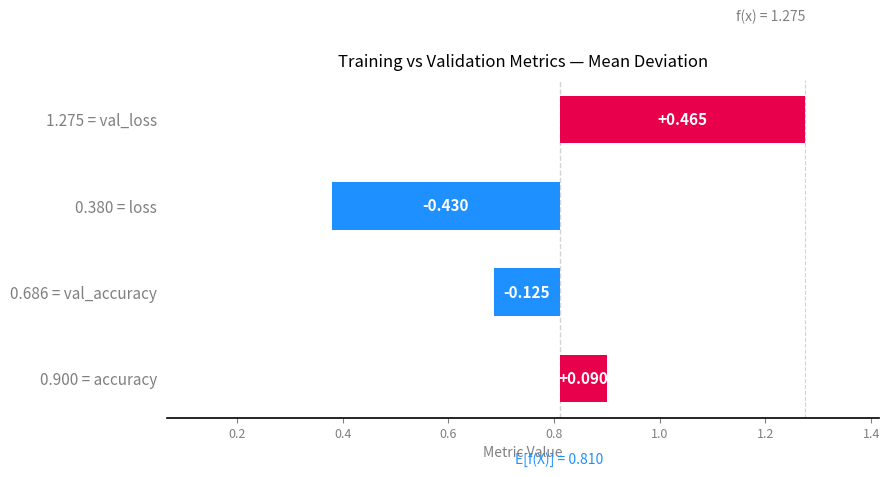

What is the difference between the second highest and second lowest values?

0.2